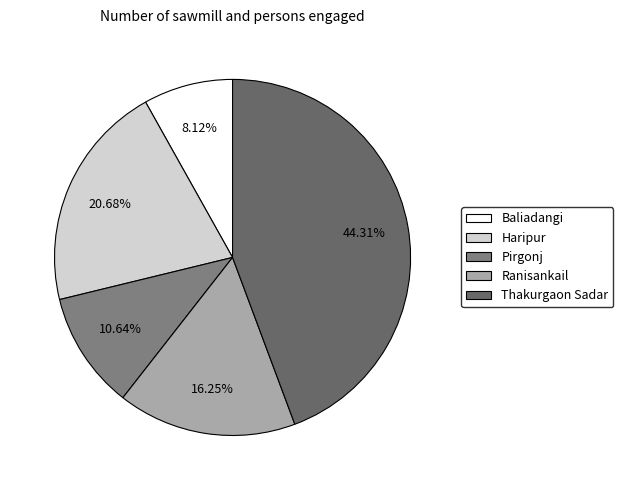

What percentage do Pirgonj and Haripur together represent?

31.3%